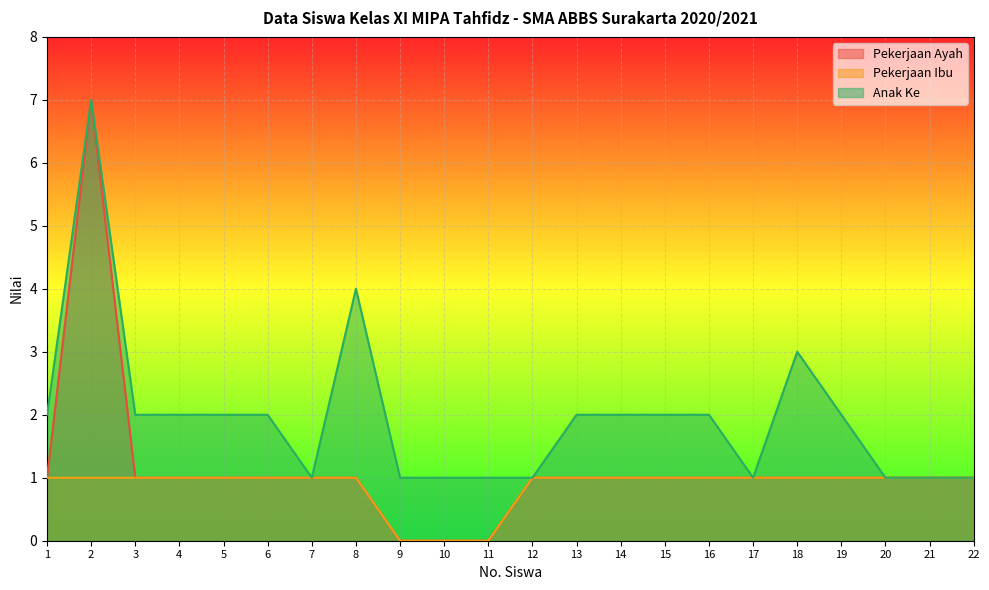

What are all the series names shown in the legend?

Pekerjaan Ayah, Pekerjaan Ibu, Anak Ke